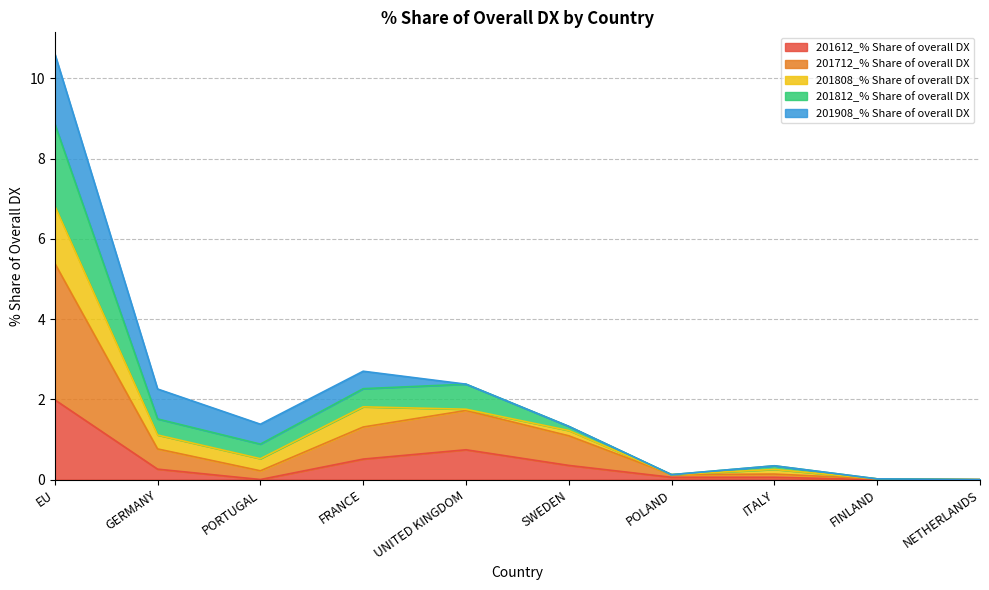

The value of 201712_% Share of overall DX at NETHERLANDS is 0.0. True or false?

True